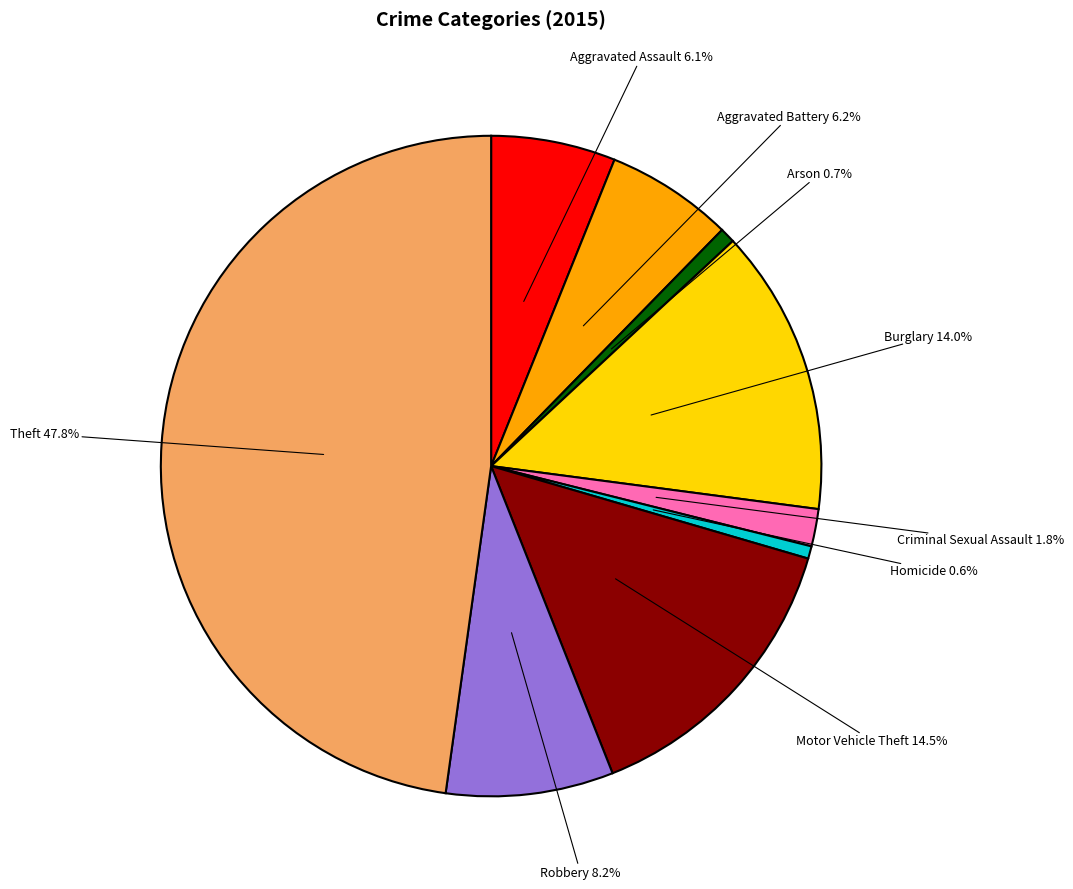

What is the ratio of the value at Aggravated Battery 6.2% to the value at Criminal Sexual Assault 1.8%?

3.4